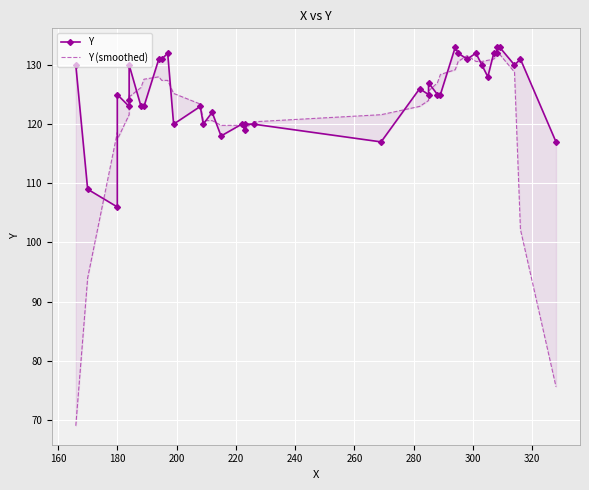

Is this an area chart (filled region under the line)?

No